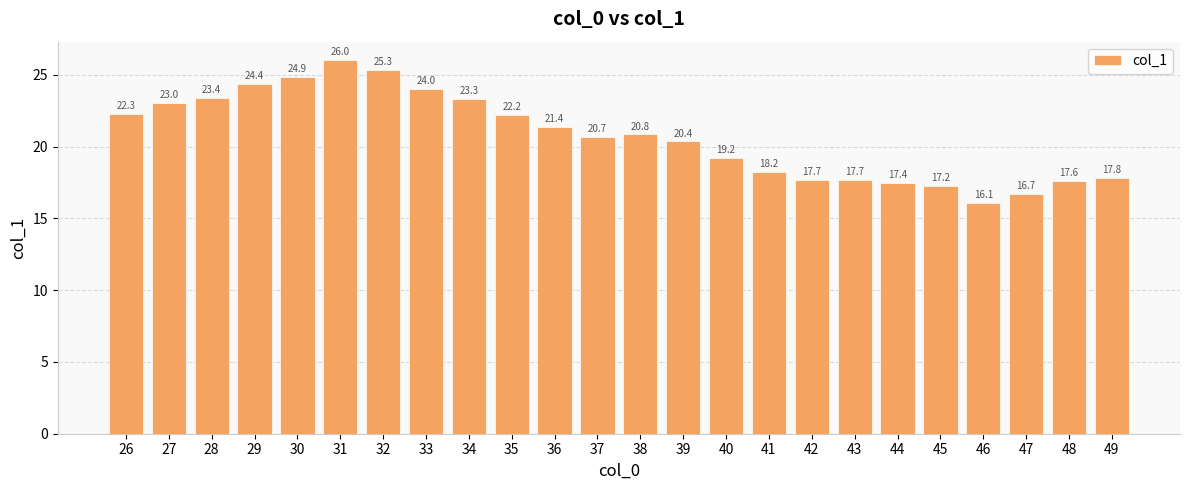

Which label corresponds to the largest value in the chart?

31